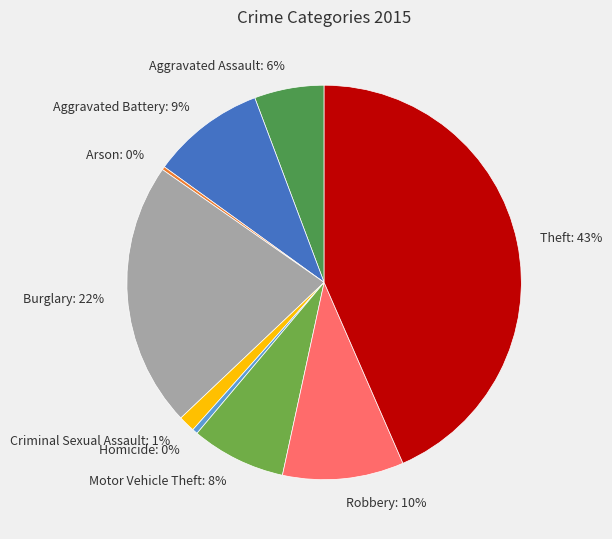

Which category has the biggest portion of the pie?

Theft